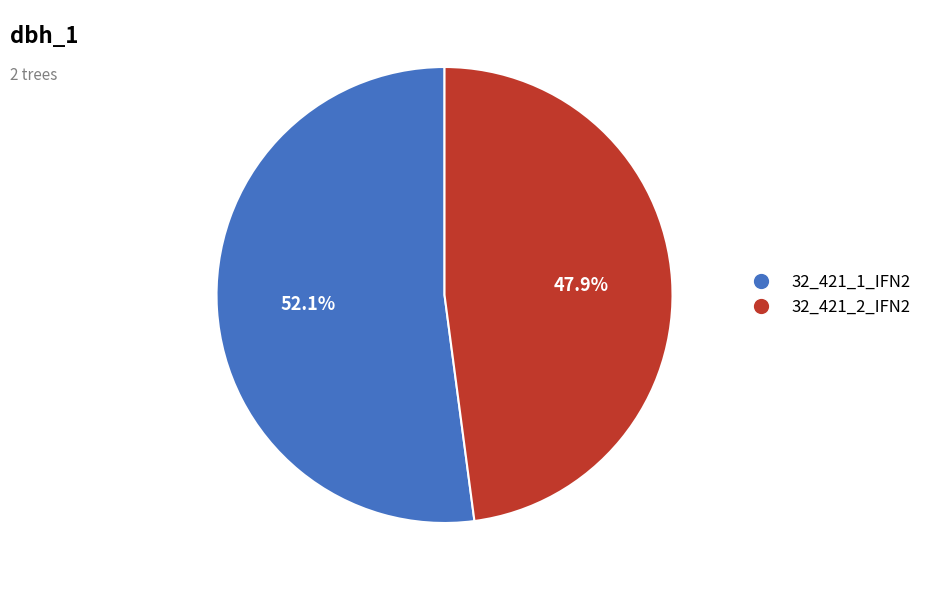

Rank the categories by value from lowest to highest.

32_421_2_IFN2, 32_421_1_IFN2